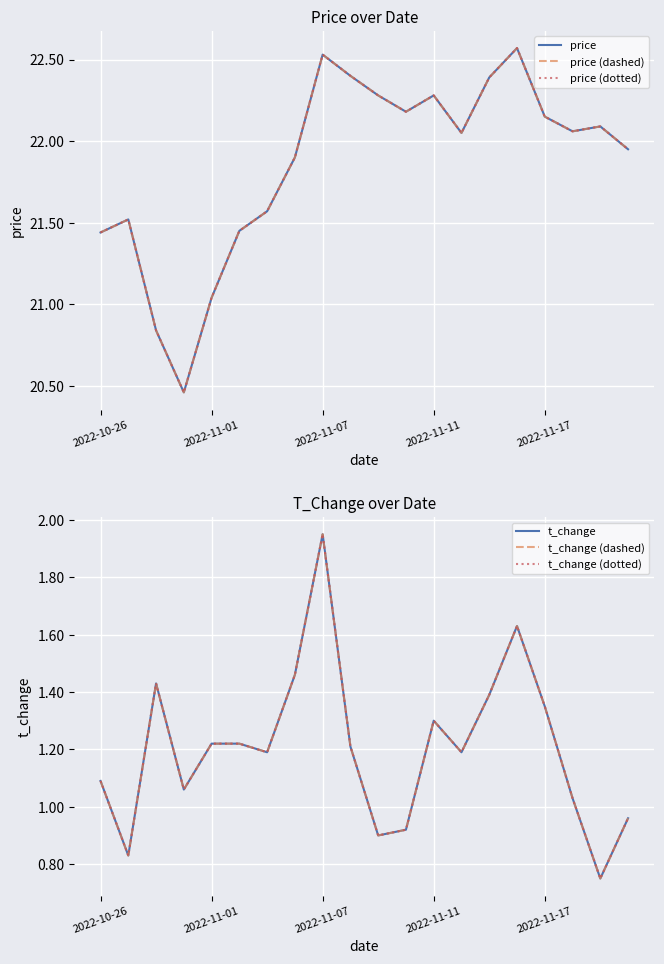

At how many categories does at least one series exceed 10?

20